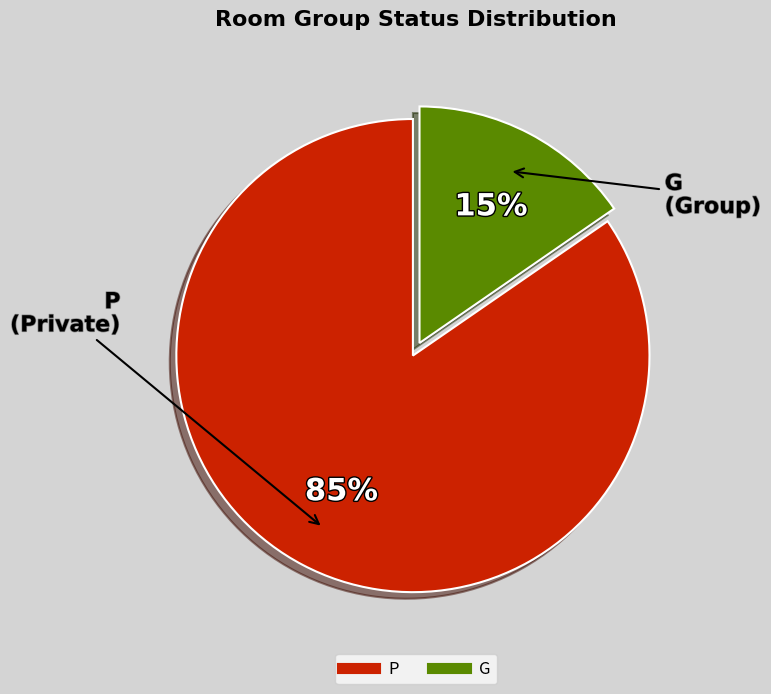

Between G and P, which is larger?

P